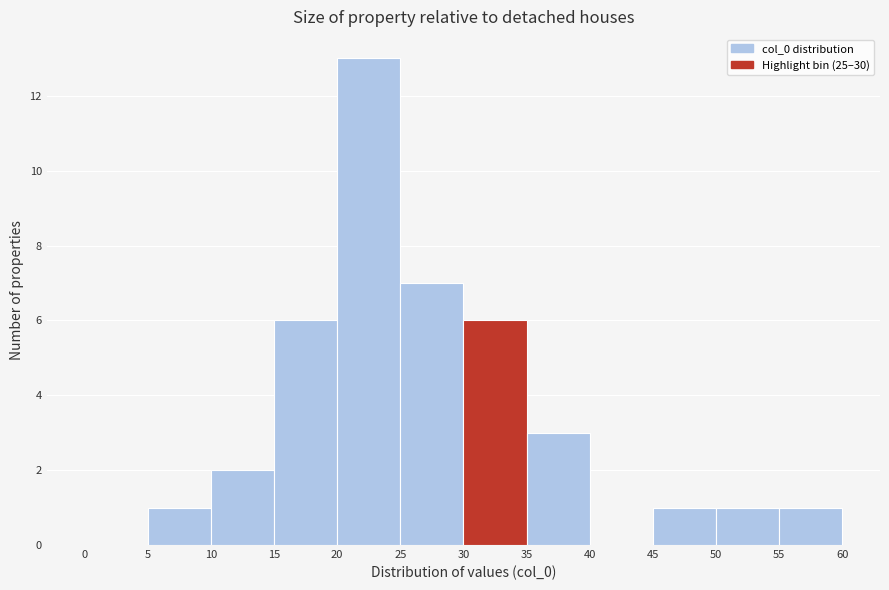

Over which range of the x-axis is the bar tallest?

20 to 25